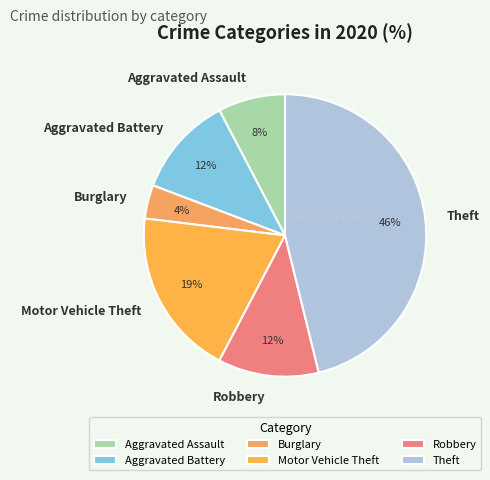

Does any single category account for the majority?

No